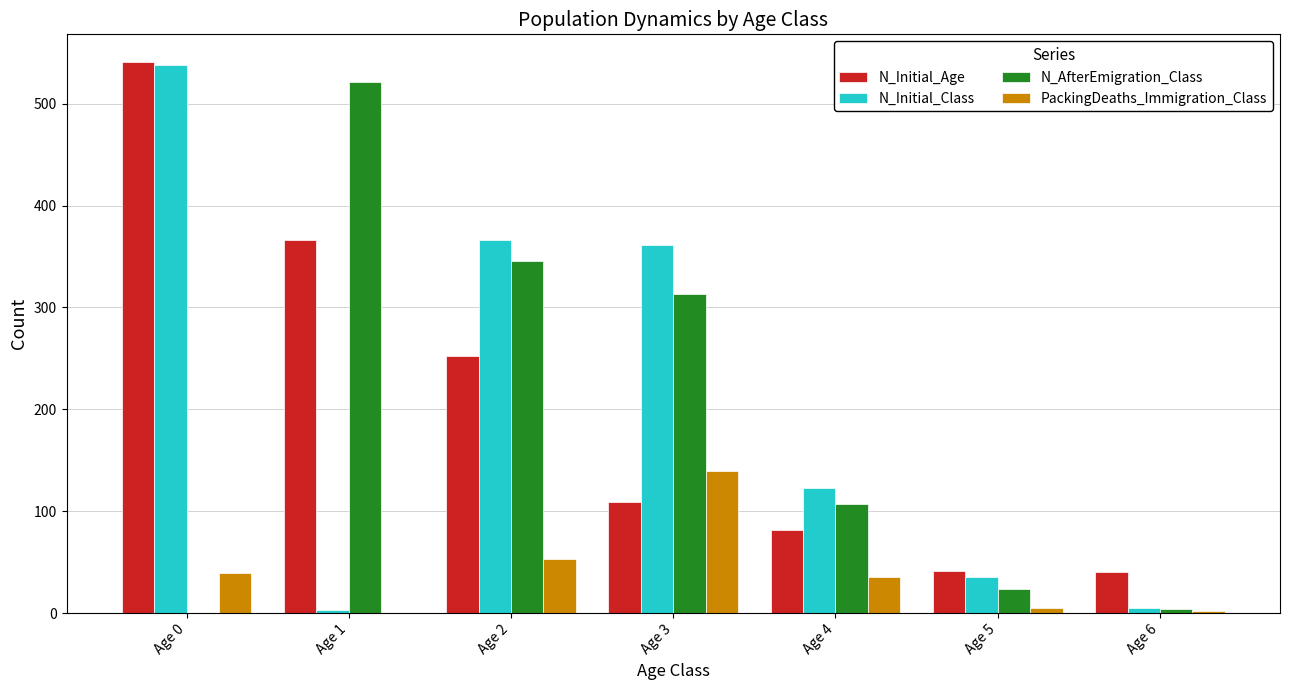

What is the greatest value displayed?

541